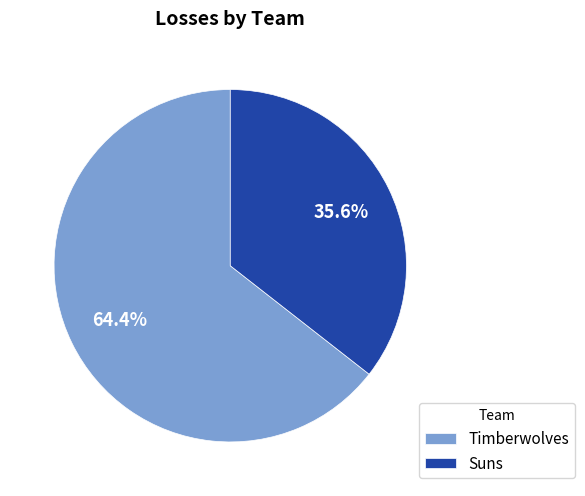

To the nearest percent, what is the average slice percentage?

50%